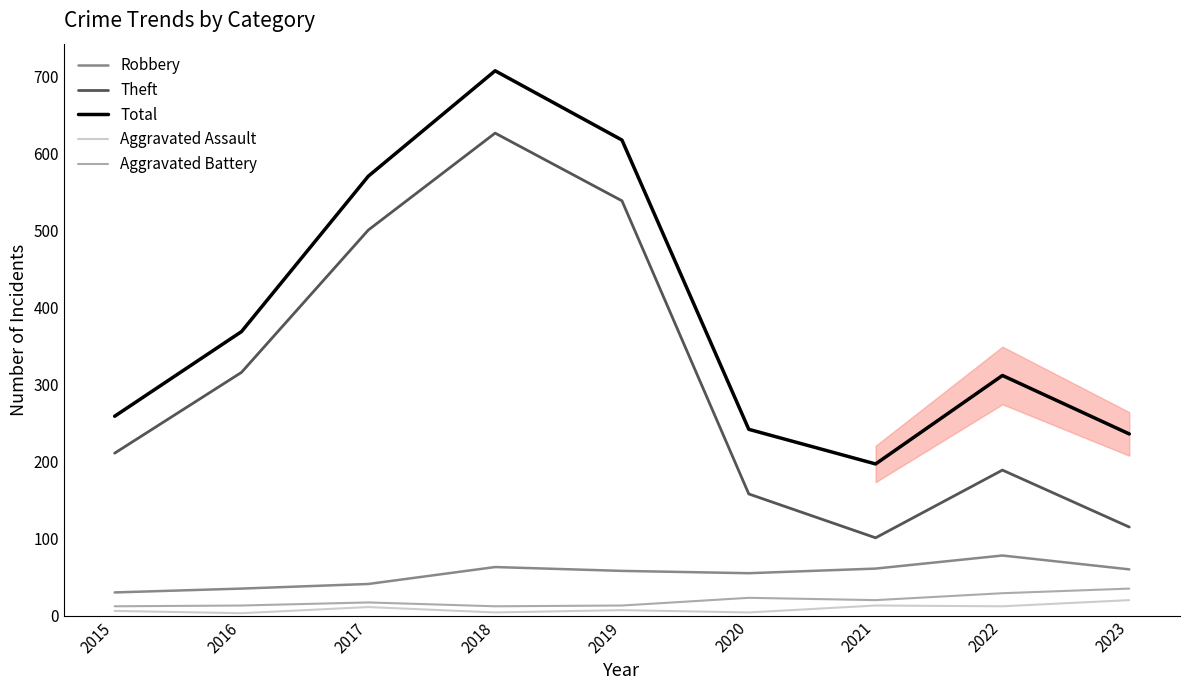

True or false: Theft and Aggravated Assault intersect in this chart.

False